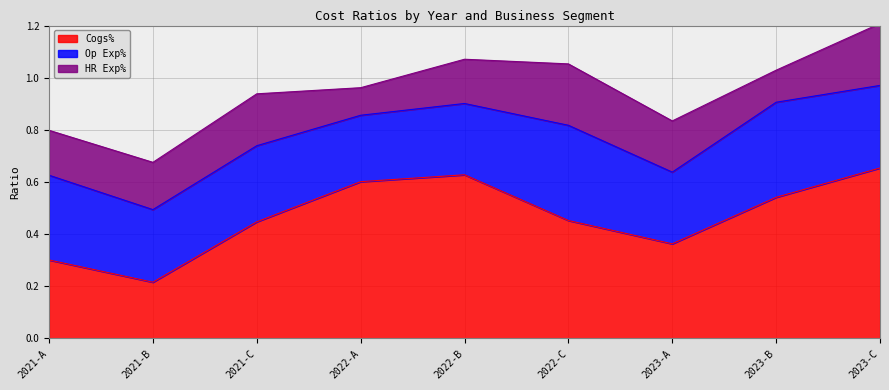

Where is the first local minimum for Cogs%?

2021-B